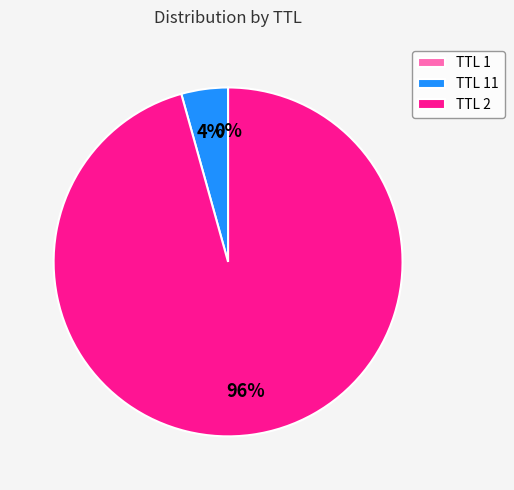

Which slice is the largest?

TTL 2